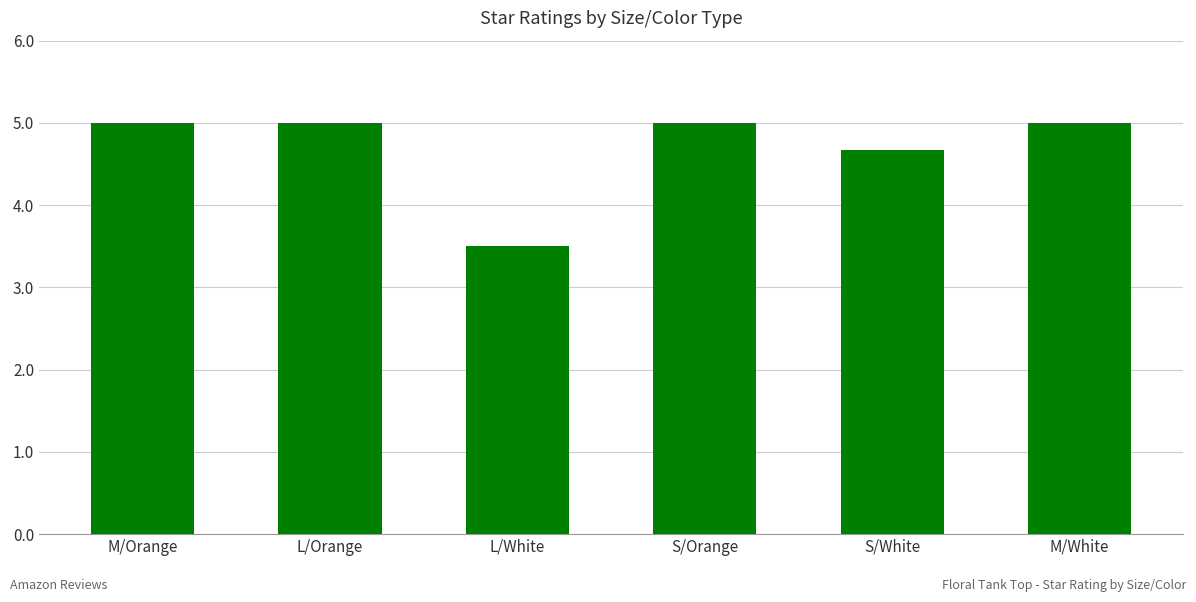

How many distinct data groups are displayed?

1